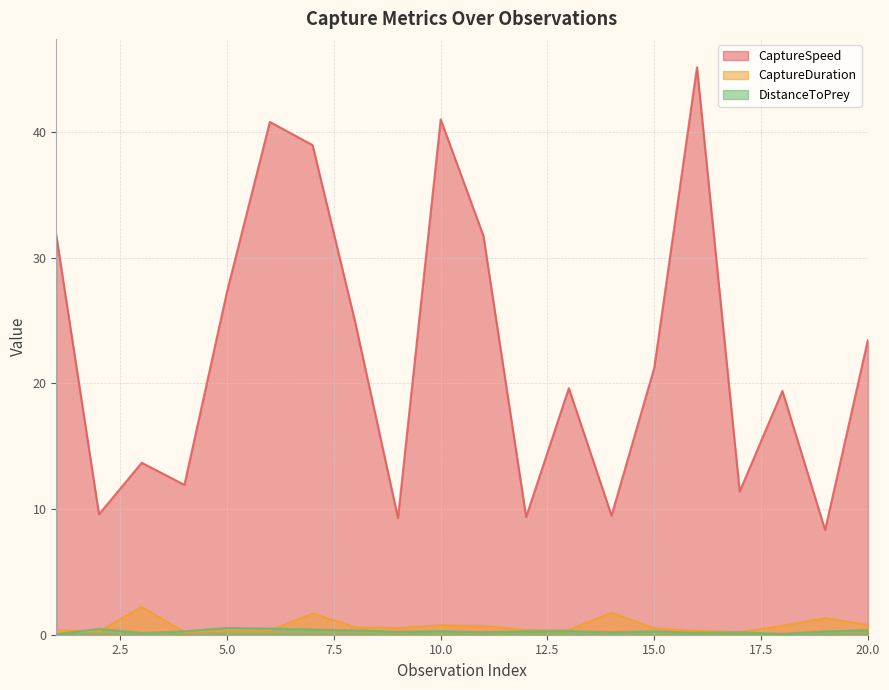

How many lines are shown in the chart?

3